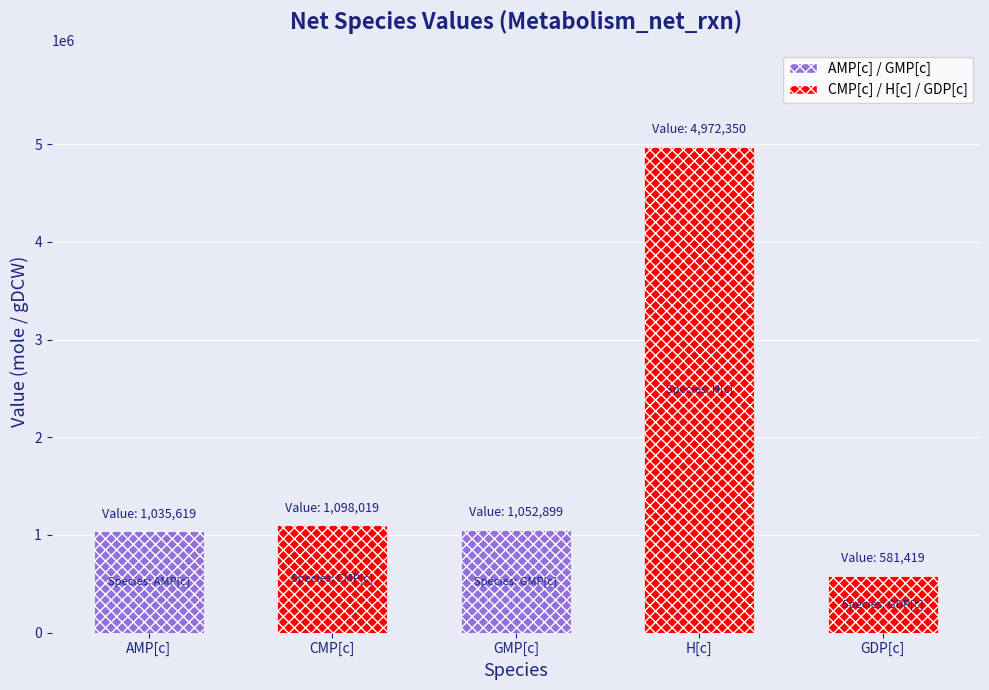

What is the label of the 3rd bar from the left?

GMP[c]